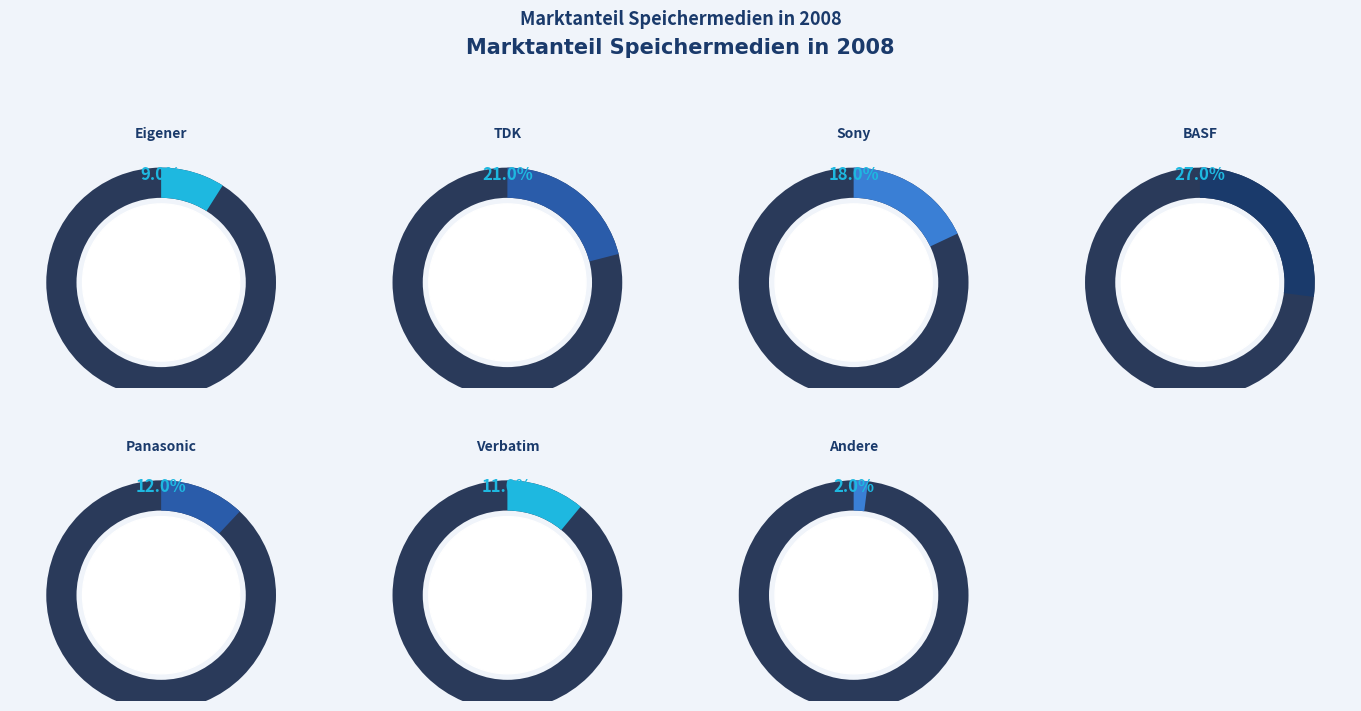

What percentage is the Eigener slice, to the nearest percent?

9%